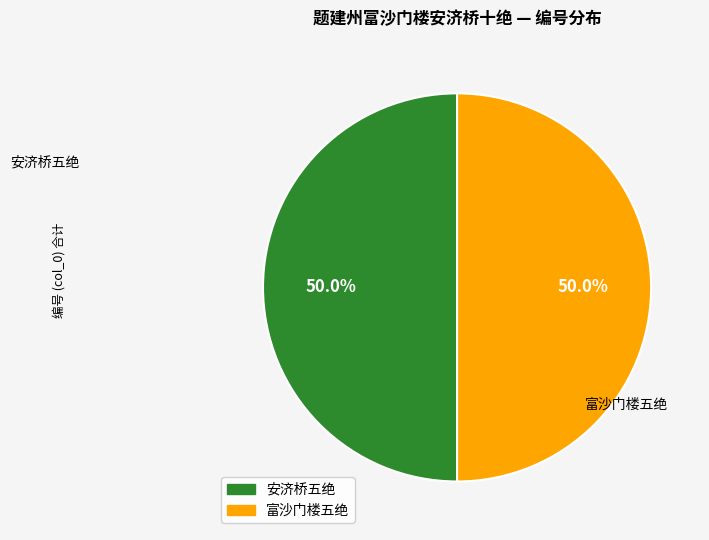

How many slices are in this pie chart?

2